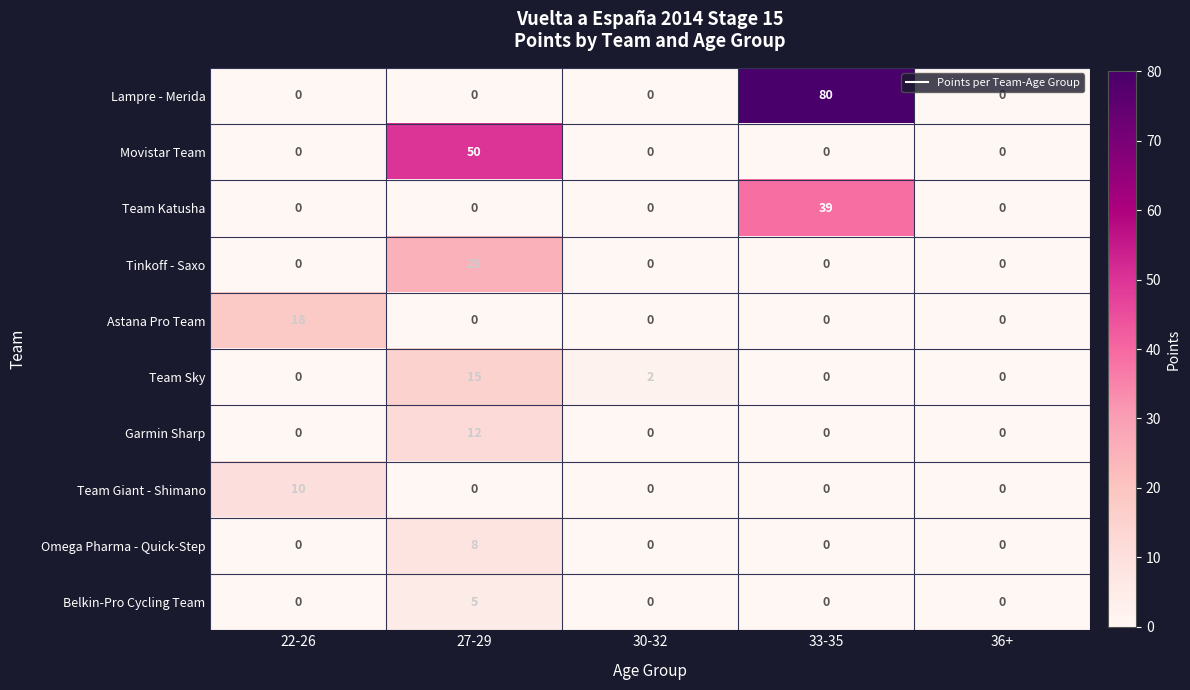

Which series has the widest spread of values?

Lampre - Merida